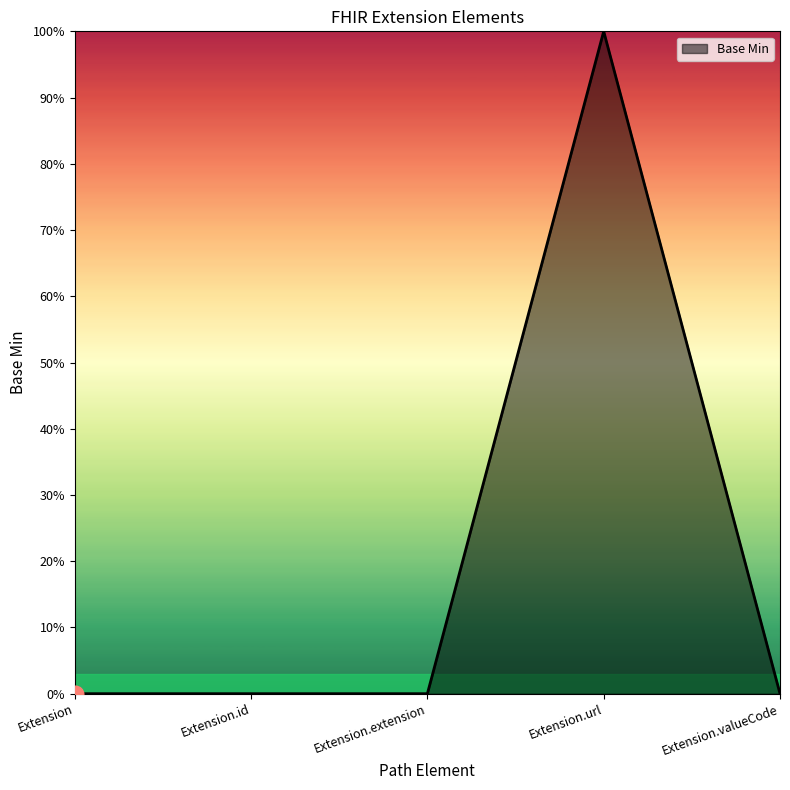

What is the label of the 2nd point from the left?

Extension.id